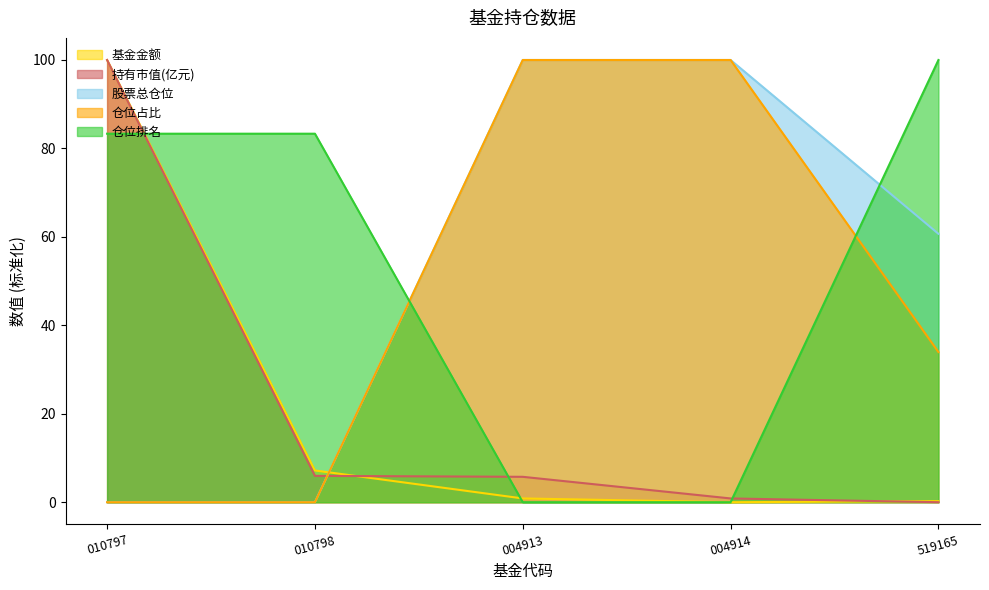

Is it true that 股票总仓位 equals 100.0 at 004914?

True